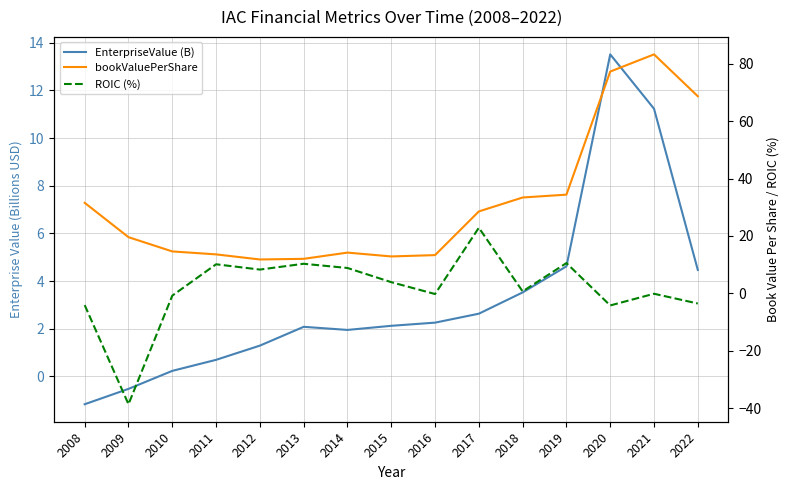

True or false: bookValuePerShare and ROIC (%) cross at least once.

False